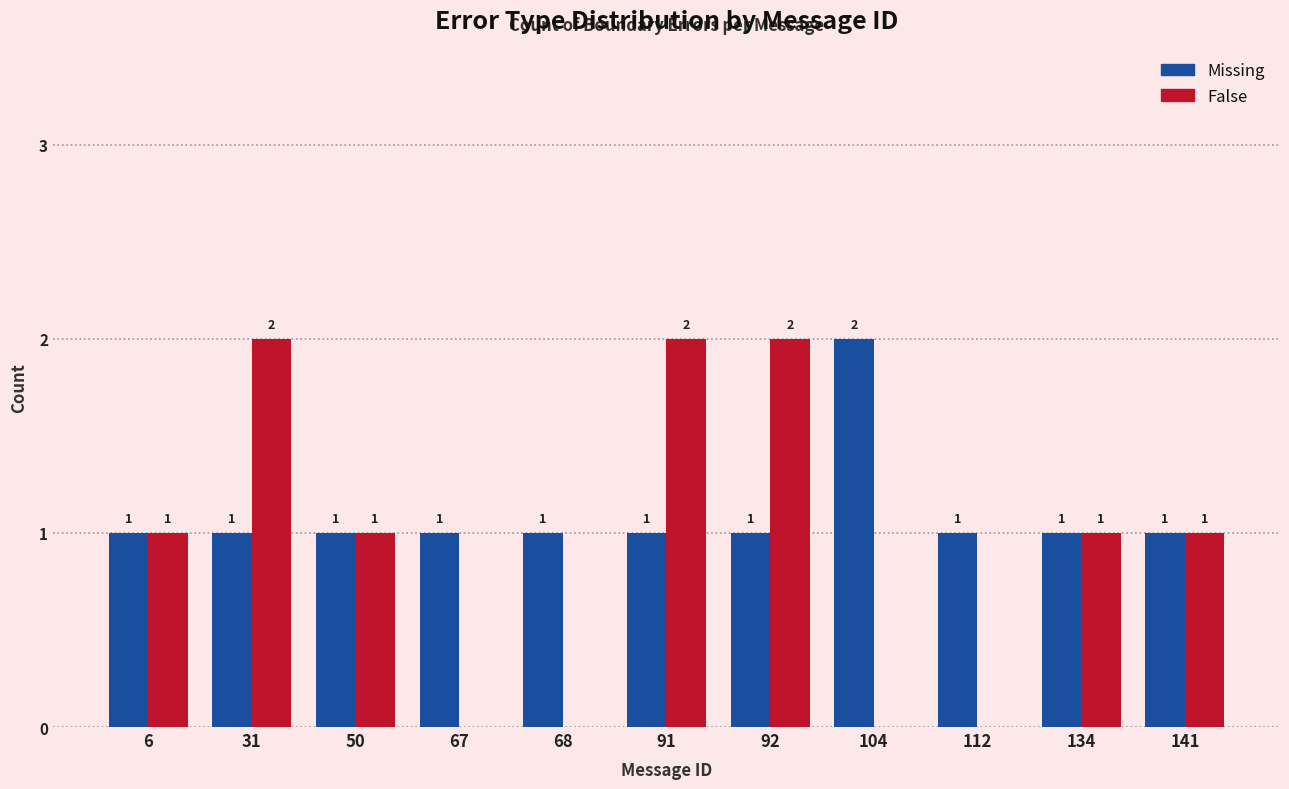

Reading right to left, transcribe all the data shown in this chart.

Missing: 141=1	134=1	112=1	104=2	92=1	91=1	68=1	67=1	50=1	31=1	6=1
False: 141=1	134=1	112=0	104=0	92=2	91=2	68=0	67=0	50=1	31=2	6=1